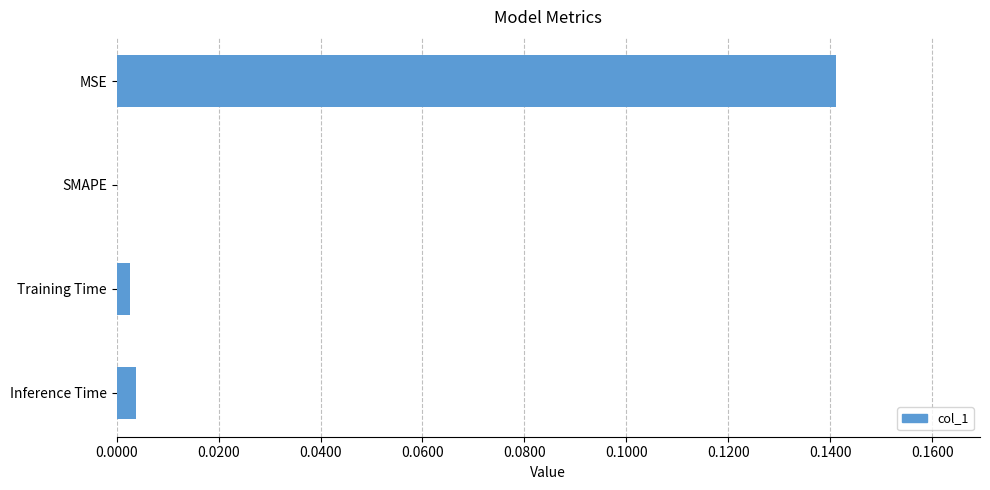

Is it true that the value at Inference Time is 0.0?

True